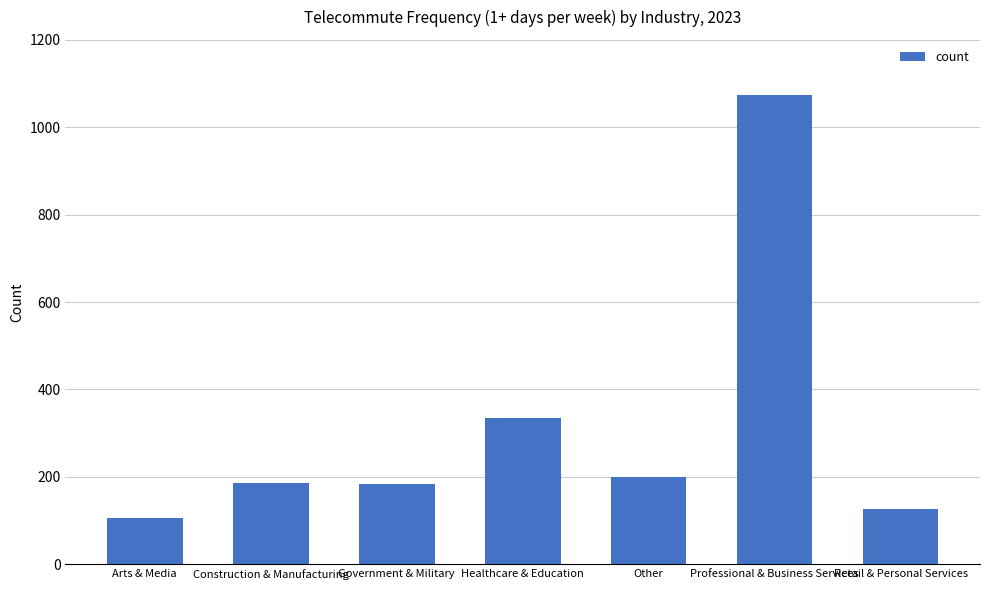

What is the difference between the second highest and minimum values?

229